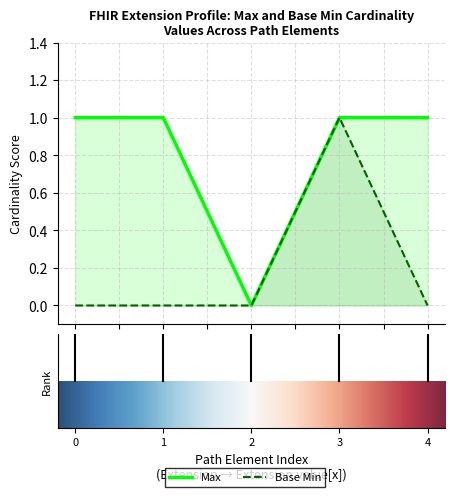

List the labels in order of Max value, smallest first.

2, 0, 1, 3, 4